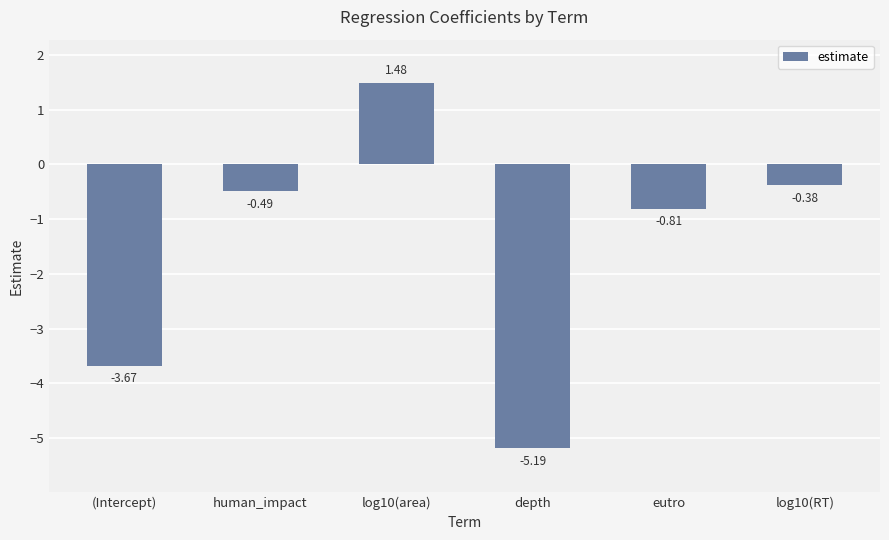

What is the value of the 4th bar from the left?

-5.2